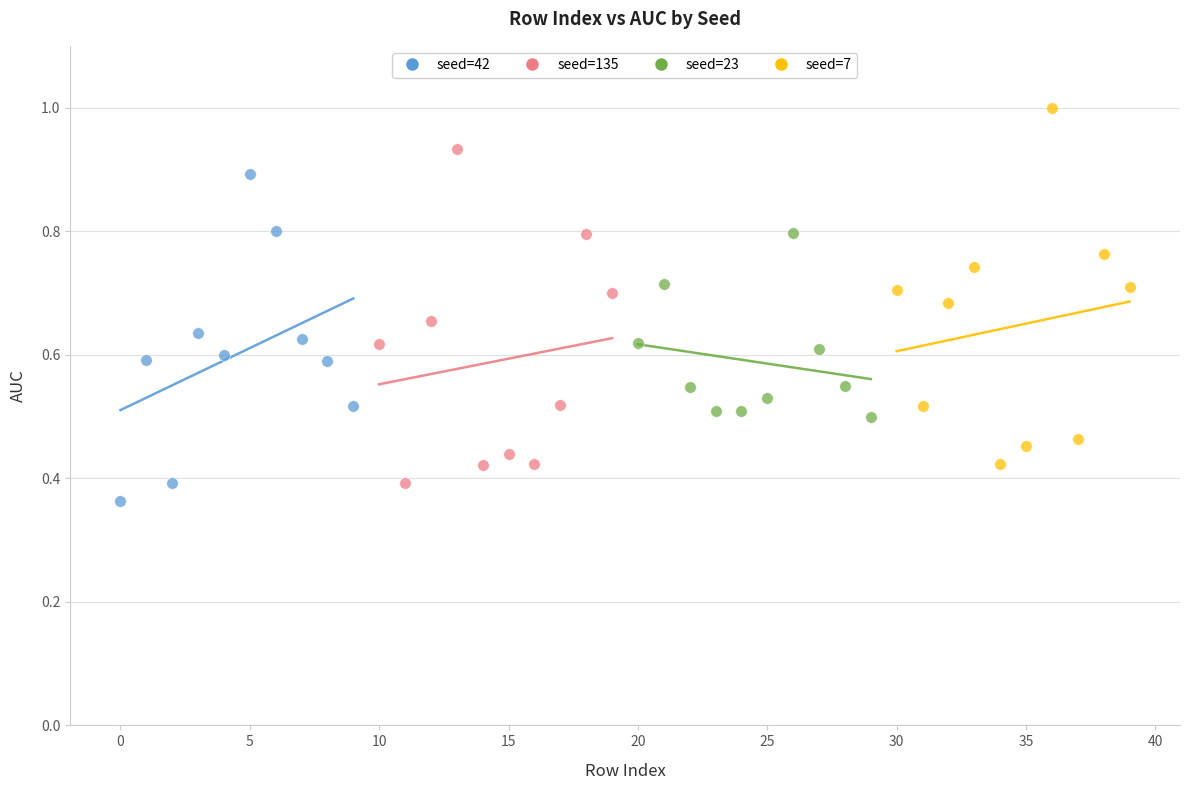

Which series contains the highest Y value?

seed=7